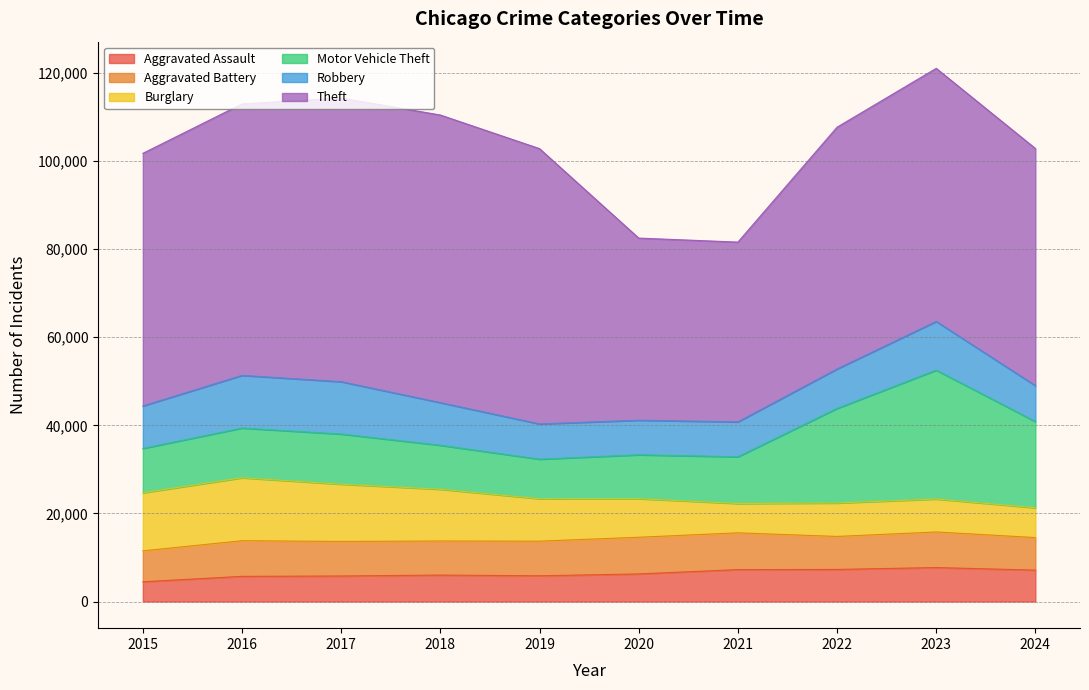

Which label corresponds to the smallest value in the chart?

2015